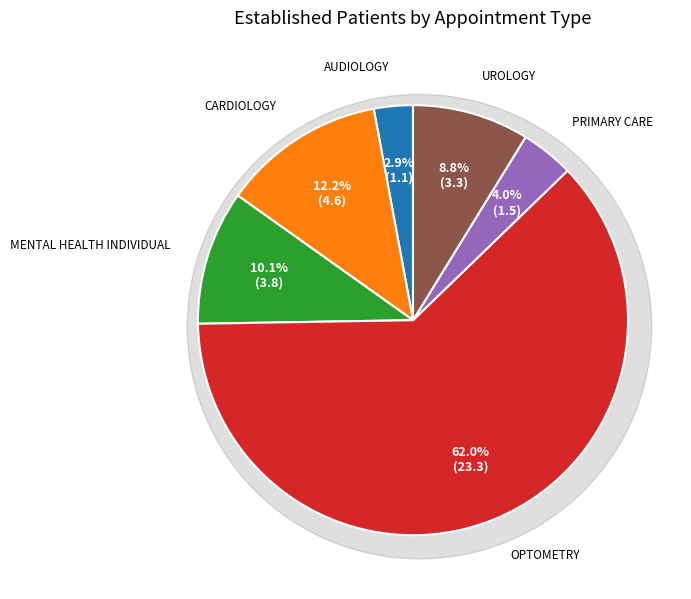

Which category accounts for the majority?

OPTOMETRY